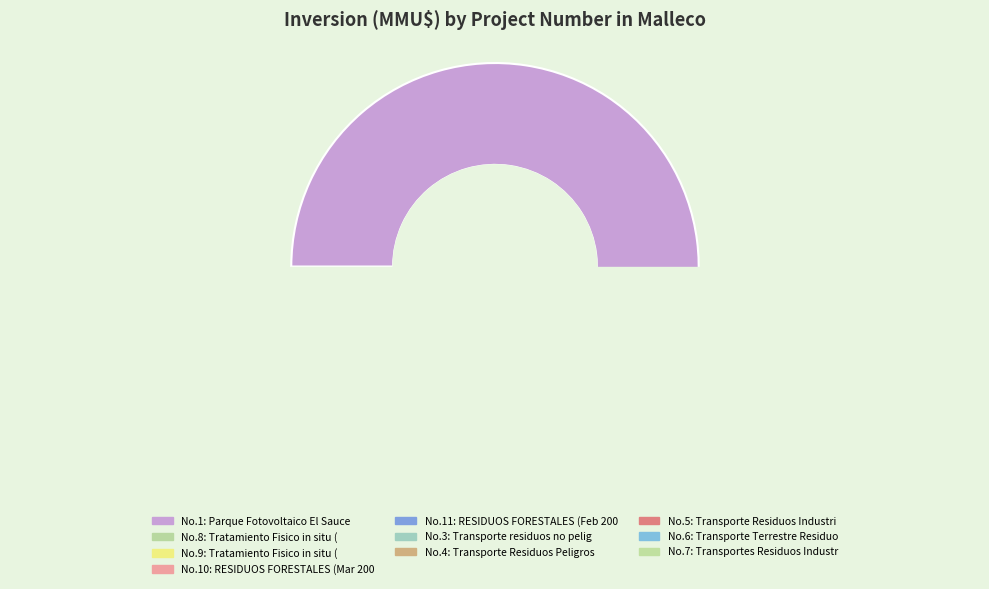

Which slice is the largest?

1